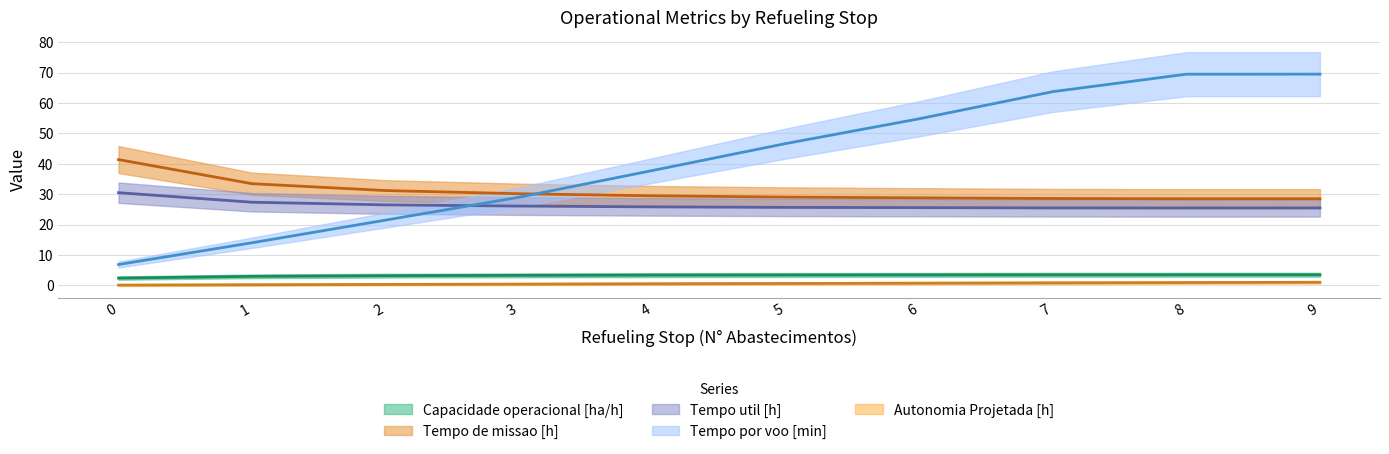

What is the minimum value shown in the chart?

0.1